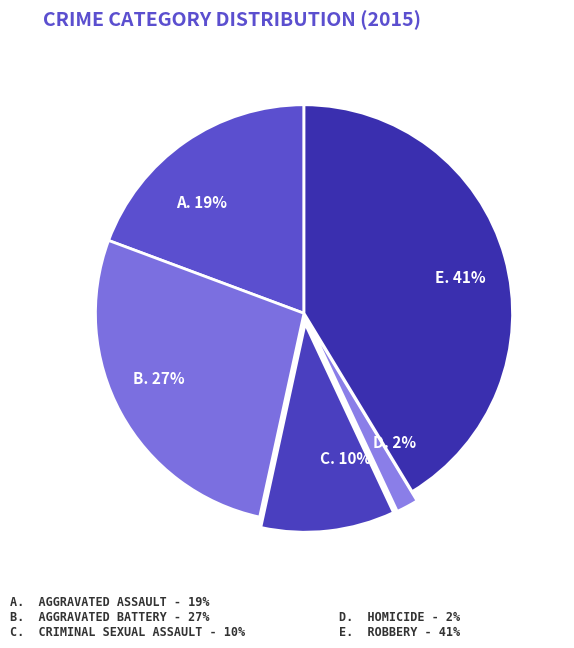

How many slices are in this pie chart?

5